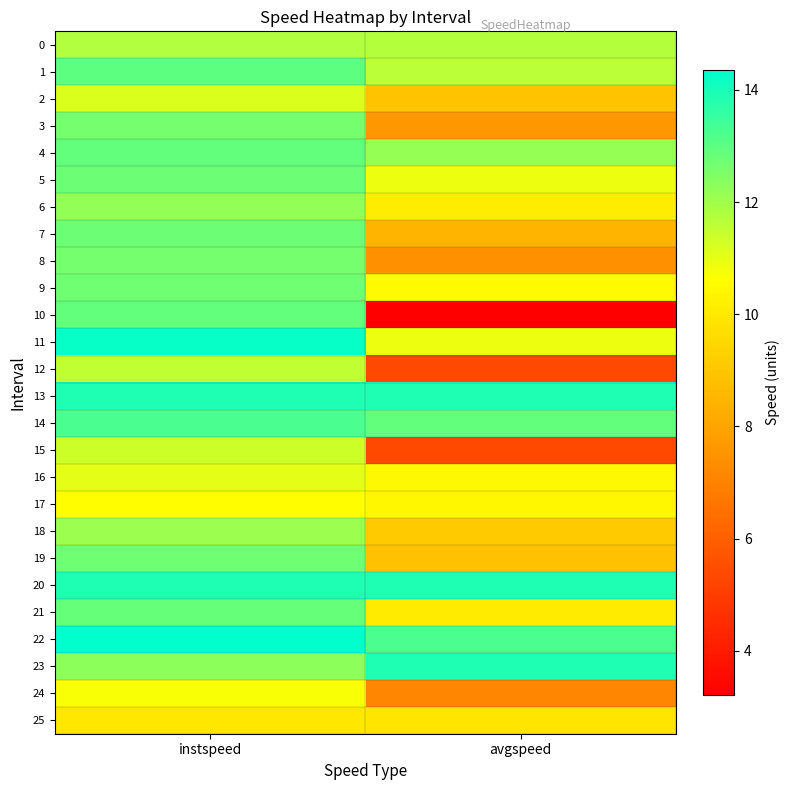

How many distinct data groups are displayed?

26